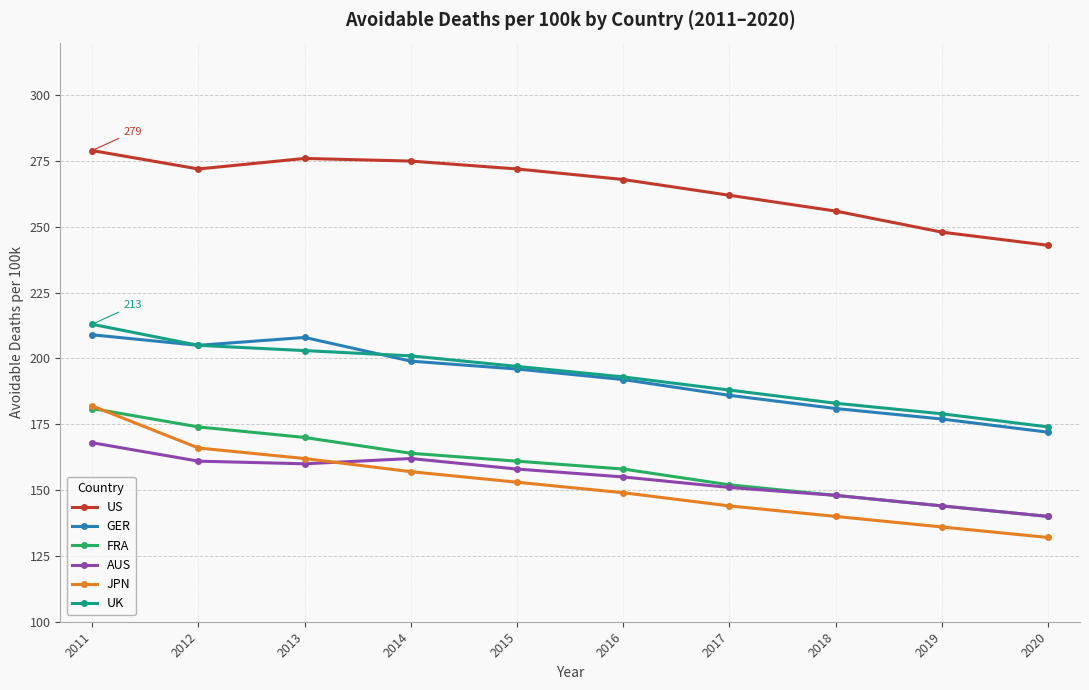

Which series has the widest spread of values?

JPN